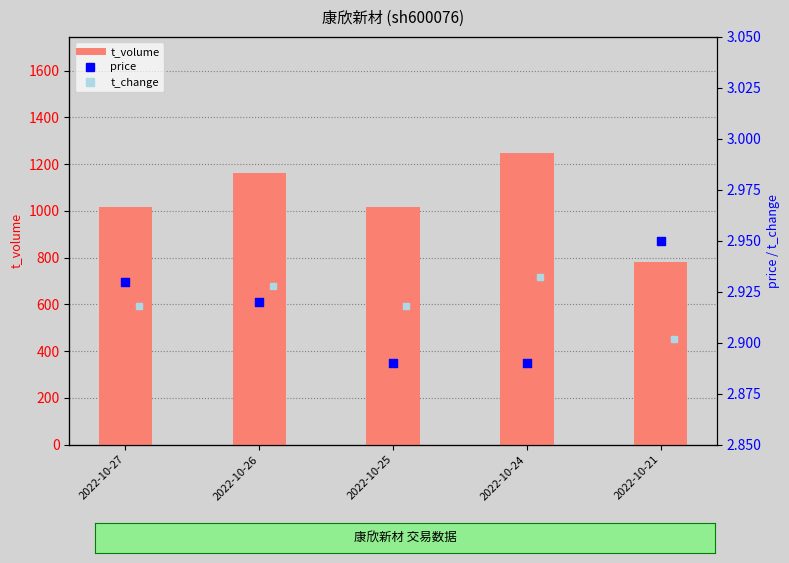

Which series has the largest total across all categories?

t_volume